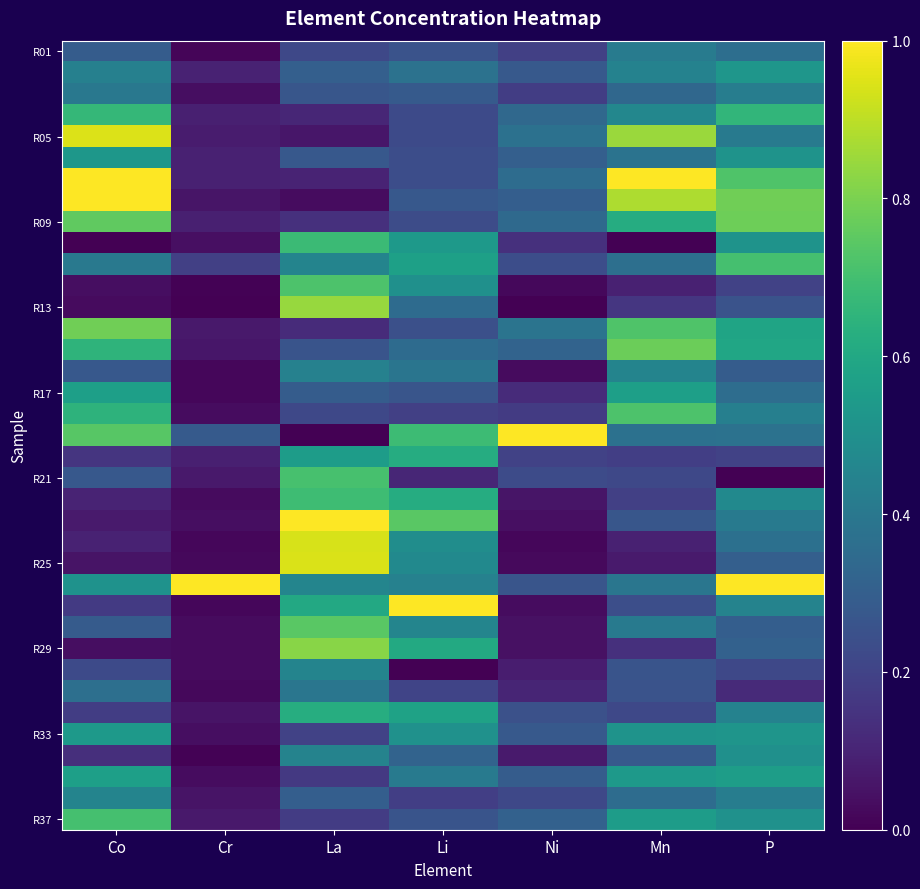

Which has a higher value, Co or Ni?

Co